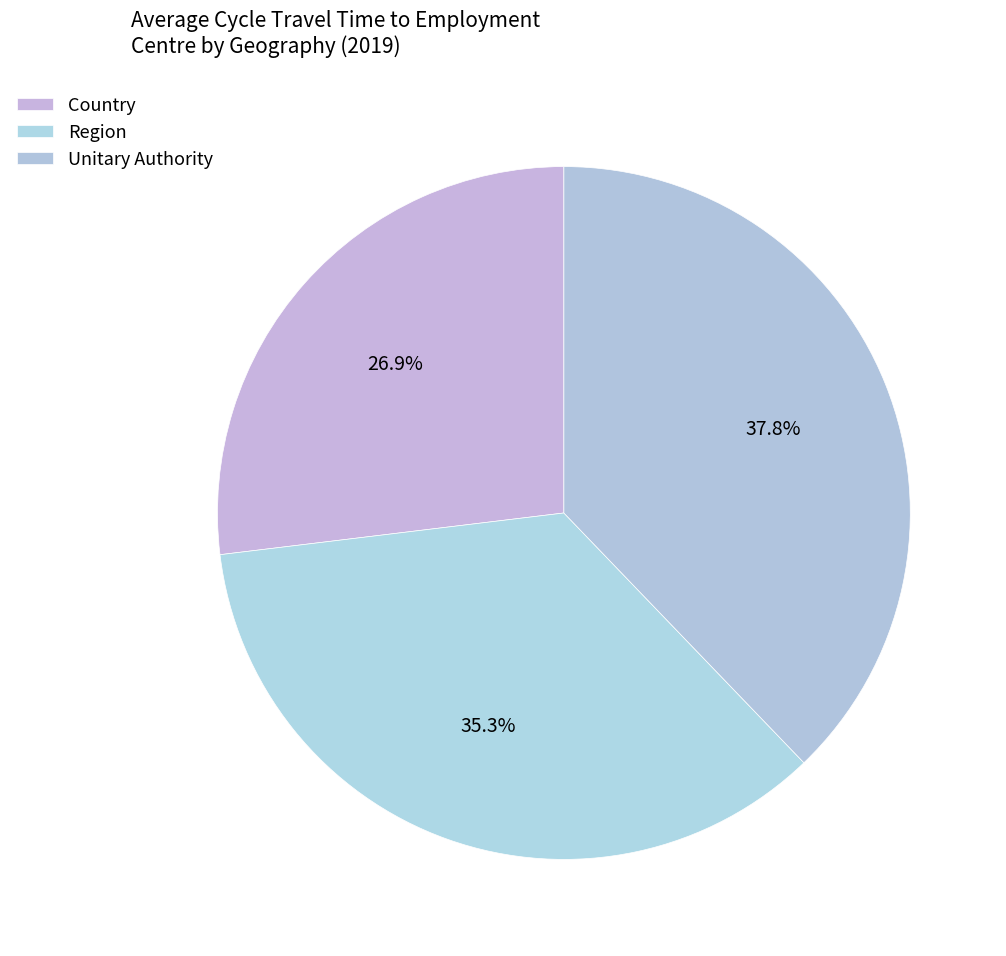

Count the number of slices in the pie.

3